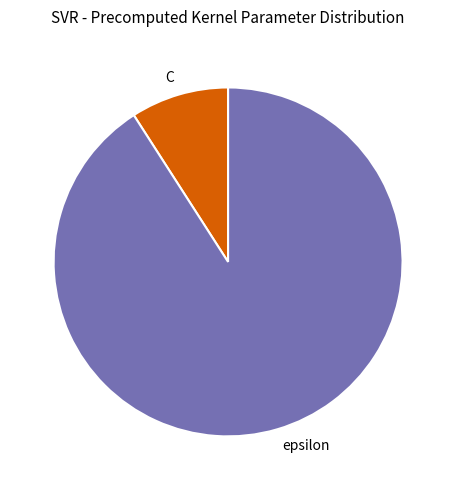

How many slices are in this pie chart?

2